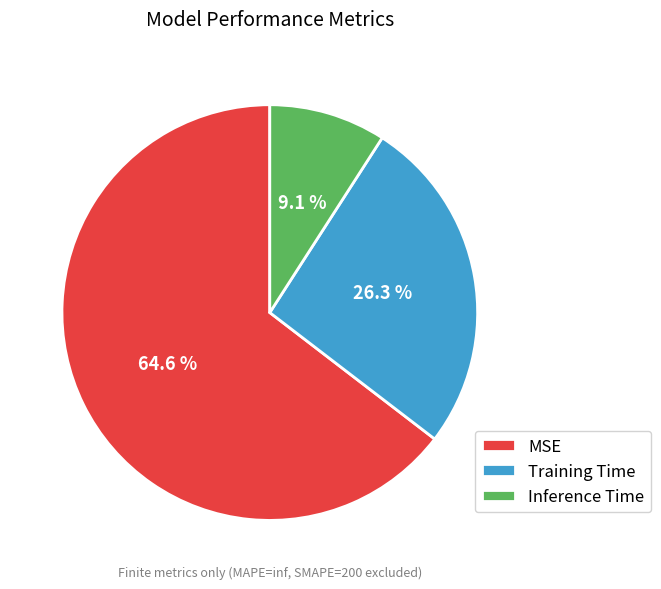

What percentage is NOT represented by MSE?

35.4%